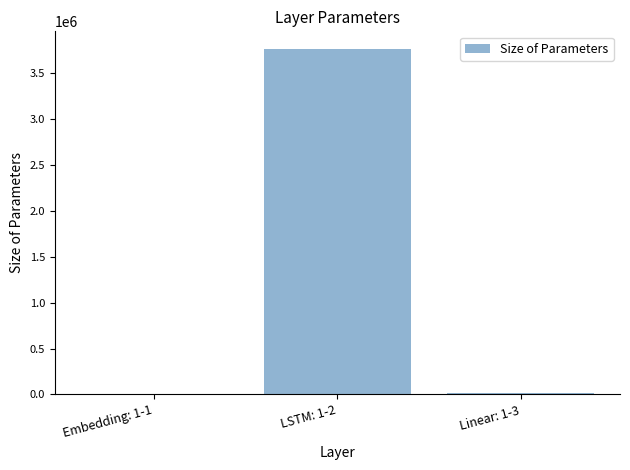

Are the bars grouped side by side (vs. stacked)?

No